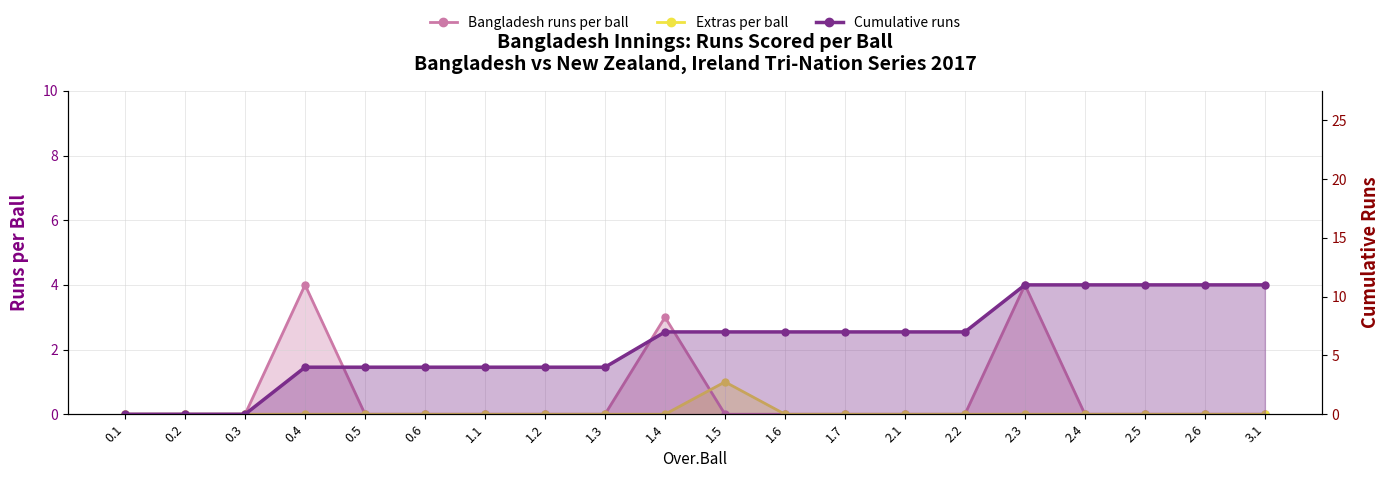

Which series has the widest spread of values?

Cumulative runs